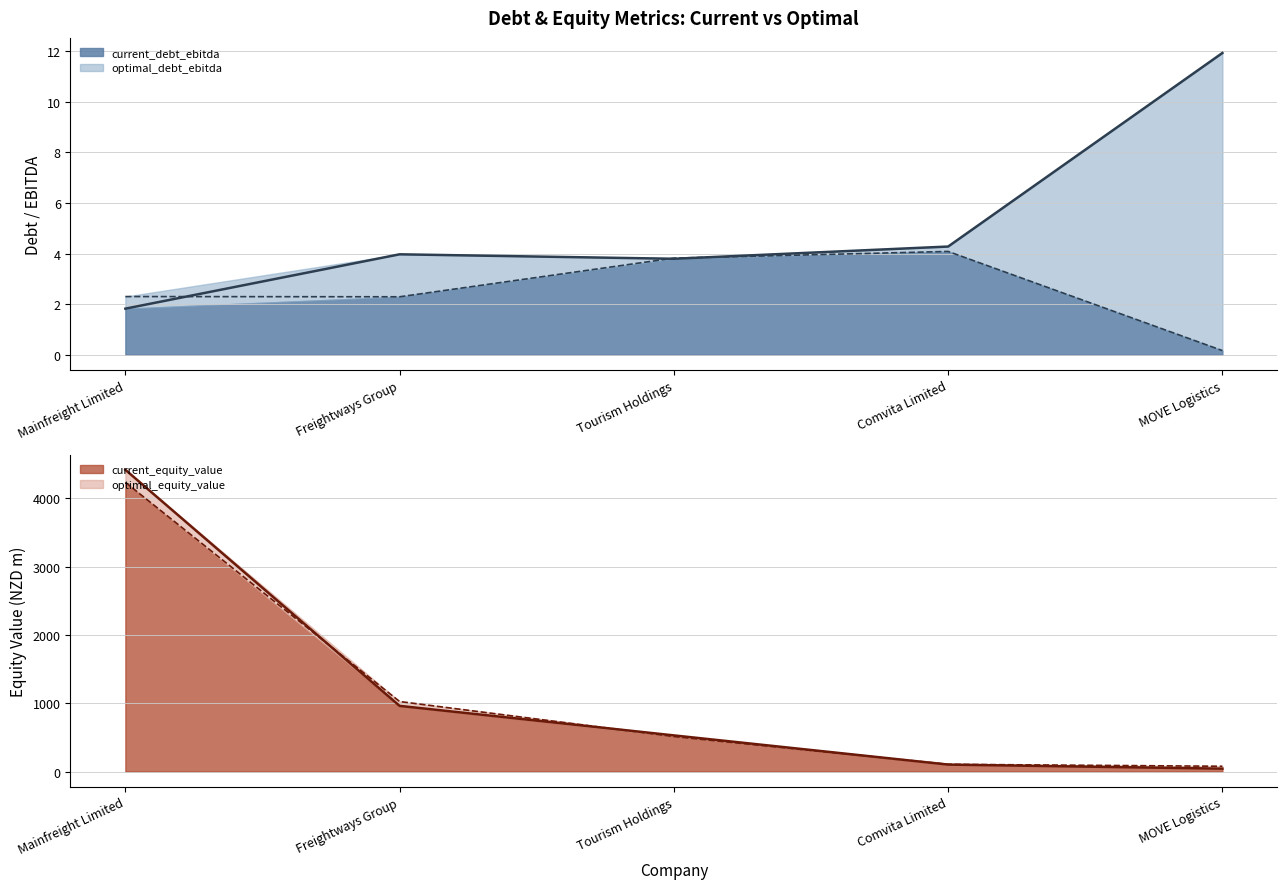

The value of optimal_debt_ebitda at MOVE Logistics is 0.2. True or false?

True